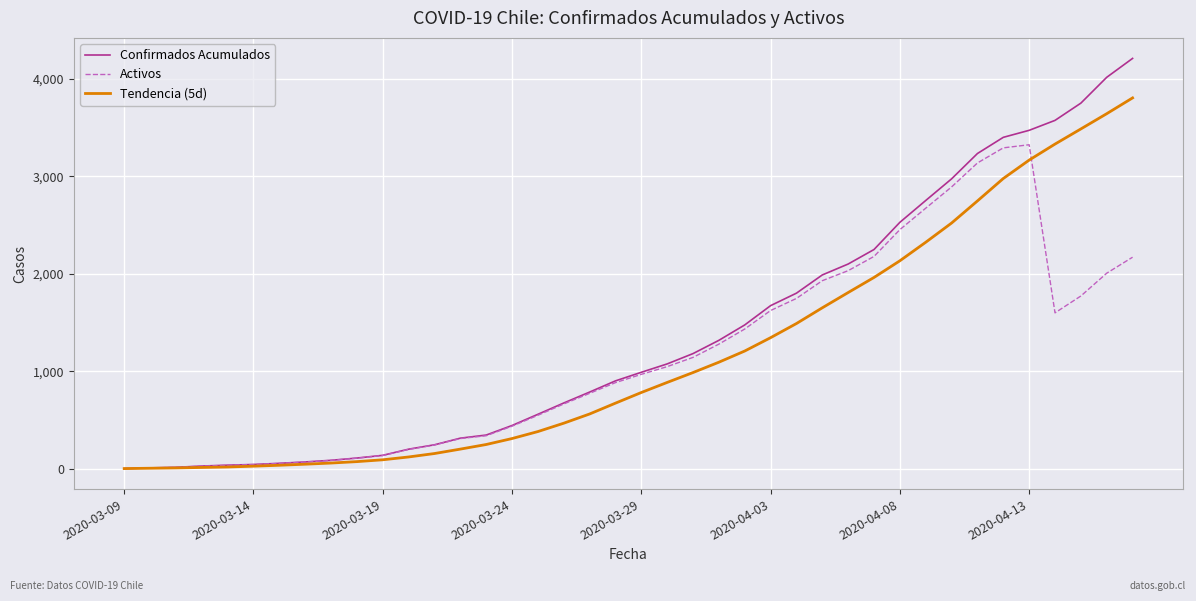

Rank the series by their maximum value, from lowest to highest.

Activos, Tendencia (5d), Confirmados Acumulados